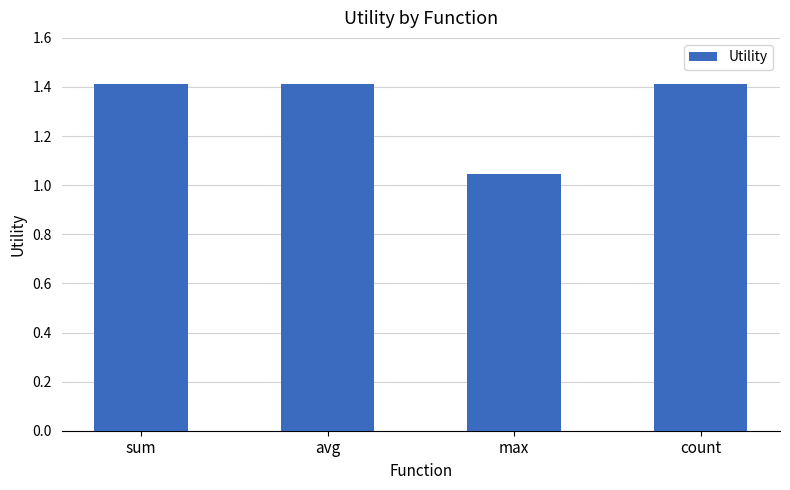

The chart shows a value of 1.4 at sum. True or false?

True